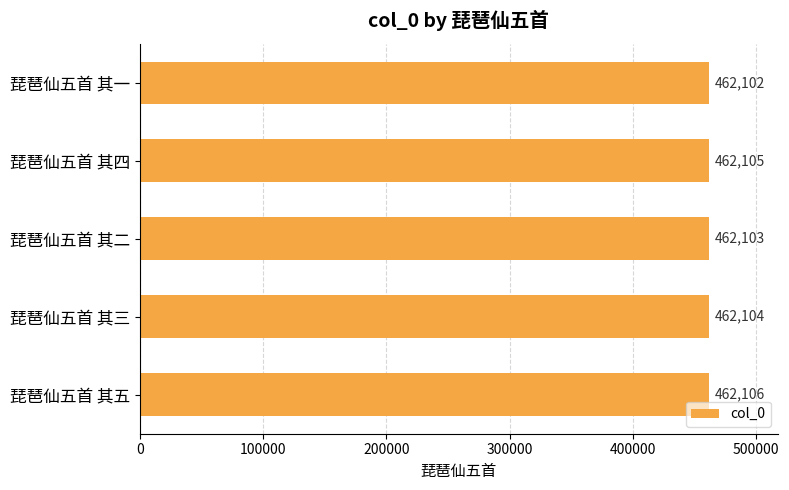

Rank the categories by value from highest to lowest.

琵琶仙五首 其五, 琵琶仙五首 其四, 琵琶仙五首 其三, 琵琶仙五首 其二, 琵琶仙五首 其一